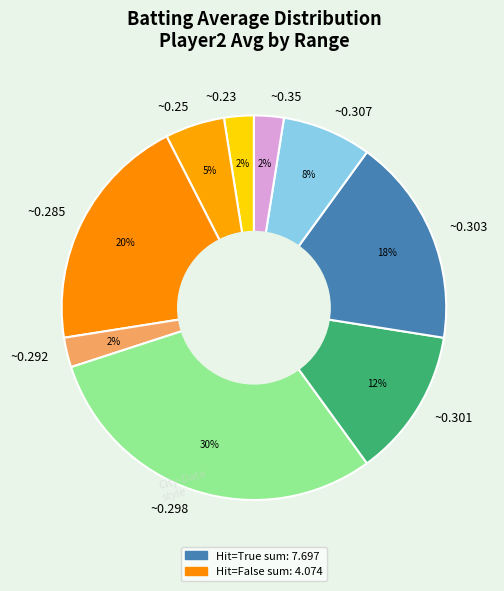

Is there any slice that represents more than half of the pie?

No